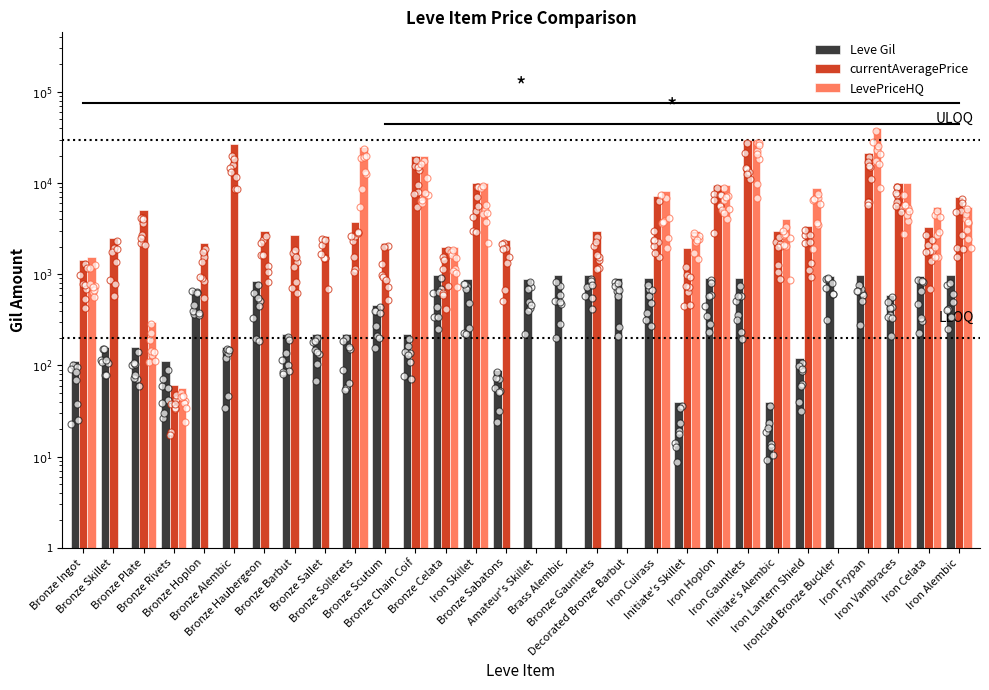

Is the value of LevePriceHQ at Bronze Rivets greater than the value of currentAveragePrice at Bronze Skillet?

No